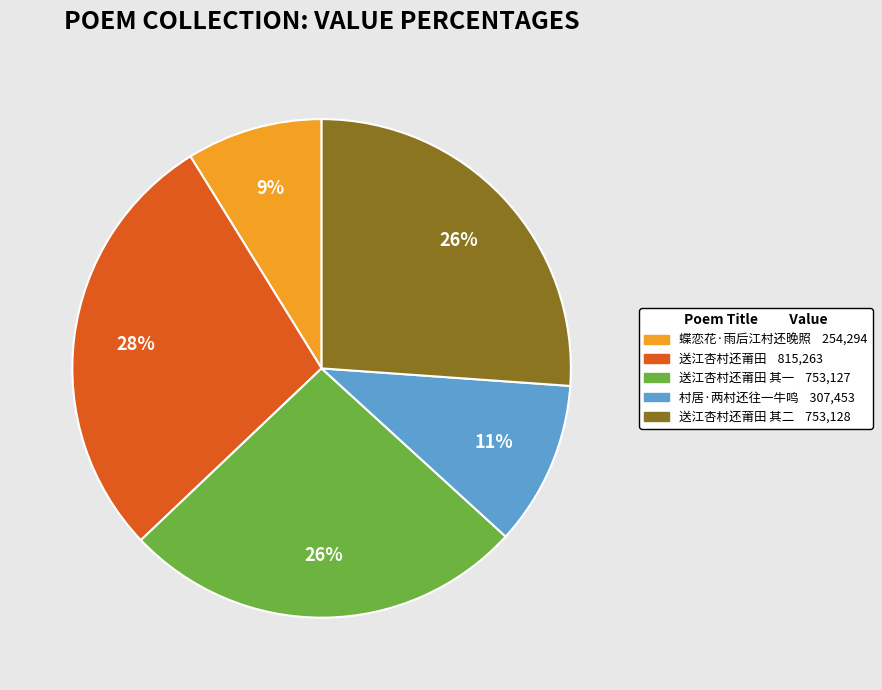

How many slices are in this pie chart?

5